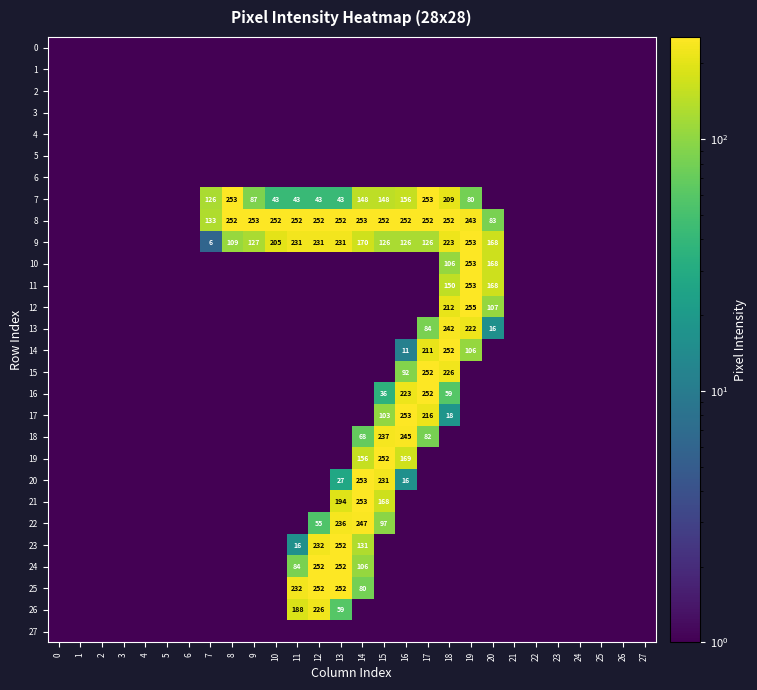

List the series in order of their peak value, highest first.

12, 7, 8, 9, 10, 11, 17, 20, 21, 14, 15, 16, 19, 23, 24, 25, 22, 18, 13, 26, 0, 1, 2, 3, 4, 5, 6, 27